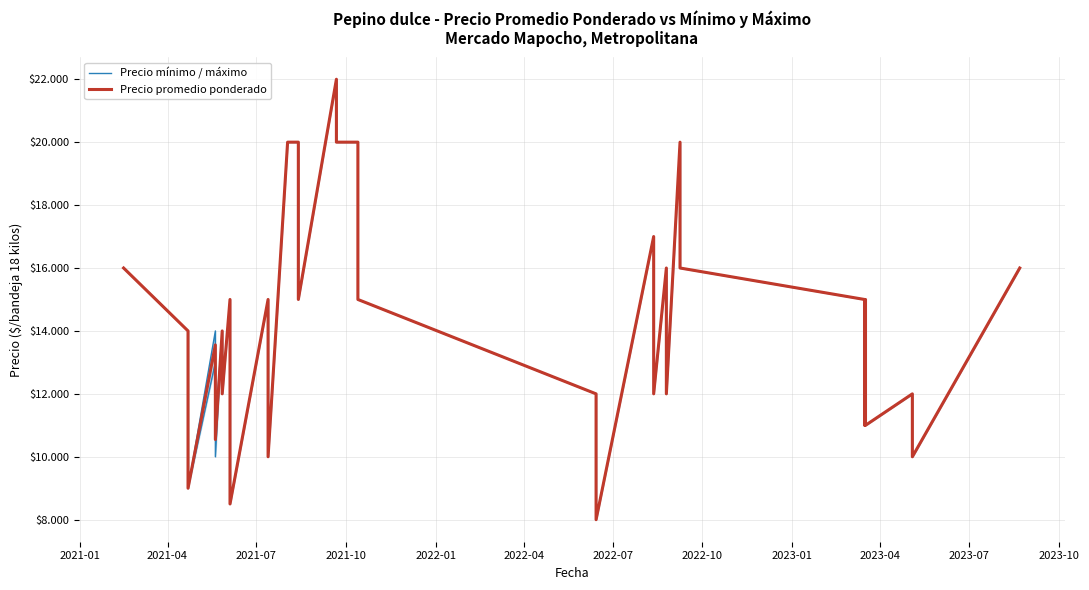

At how many categories does at least one series exceed 11672?

30